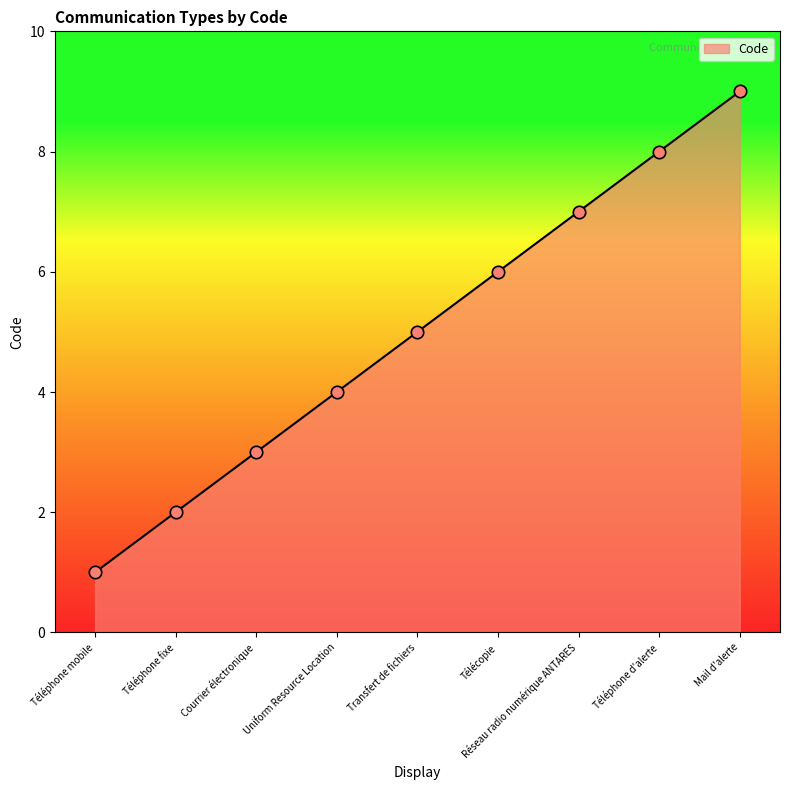

What is the change in value from Téléphone fixe to Télécopie?

+4